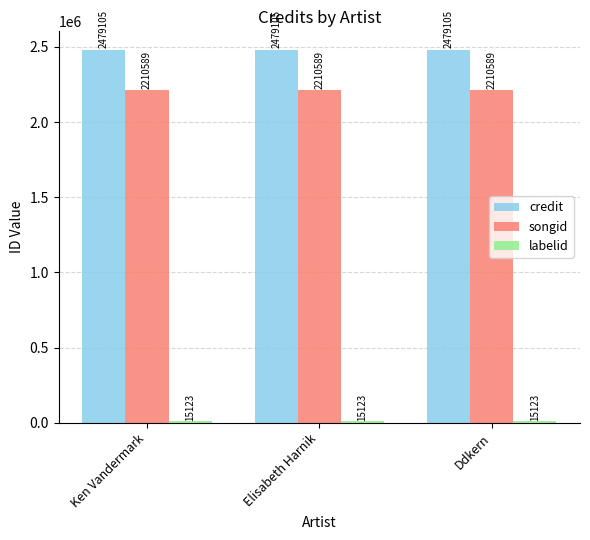

Which series has the largest total across all categories?

credit